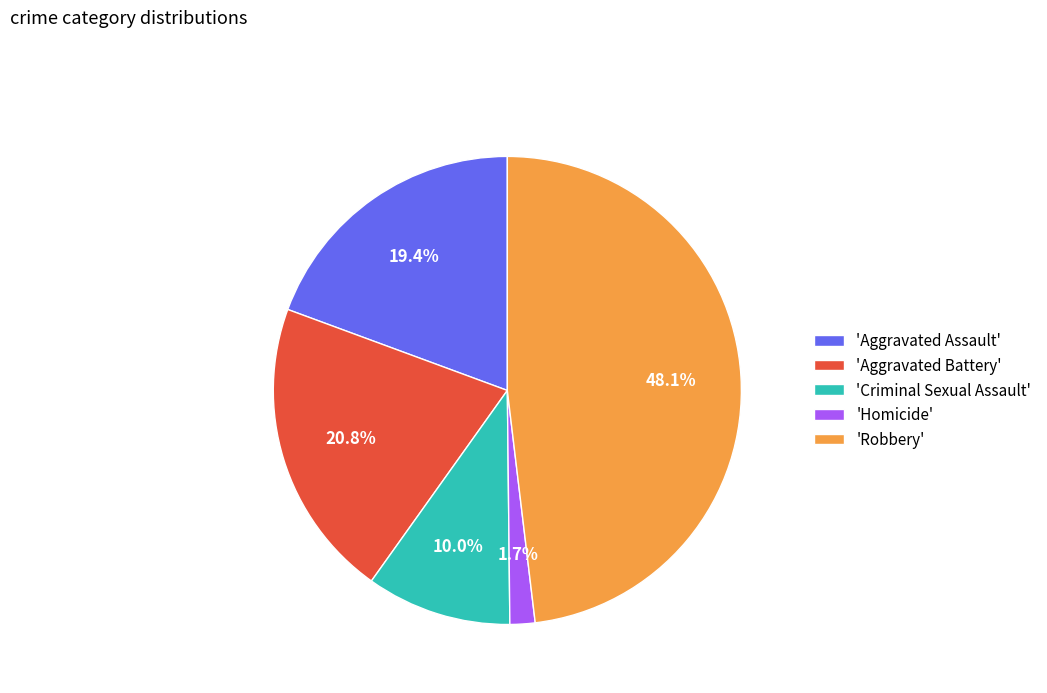

Which has a higher value, 'Homicide' or 'Robbery'?

'Robbery'